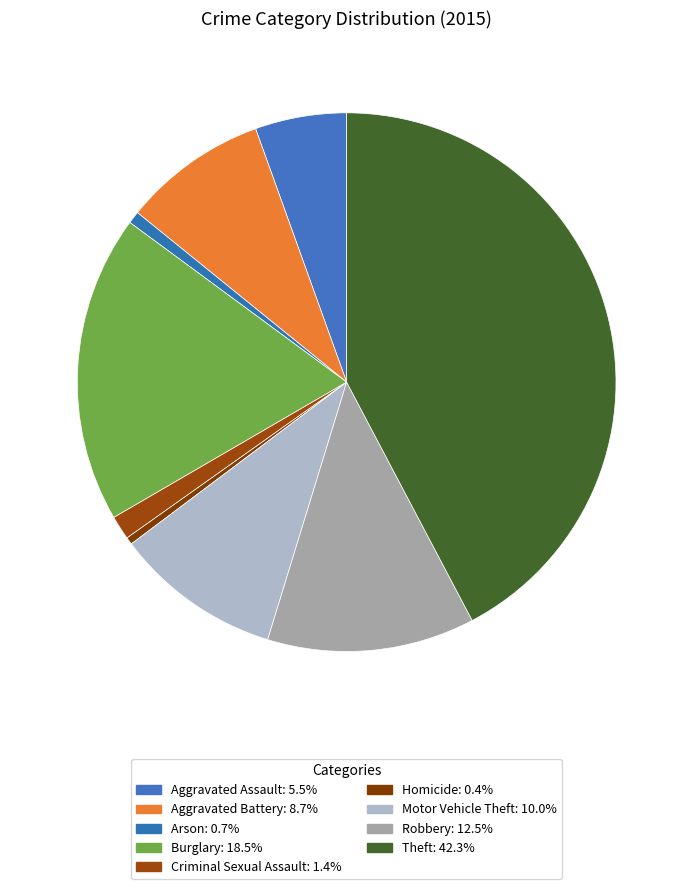

Which category has the biggest portion of the pie?

Theft